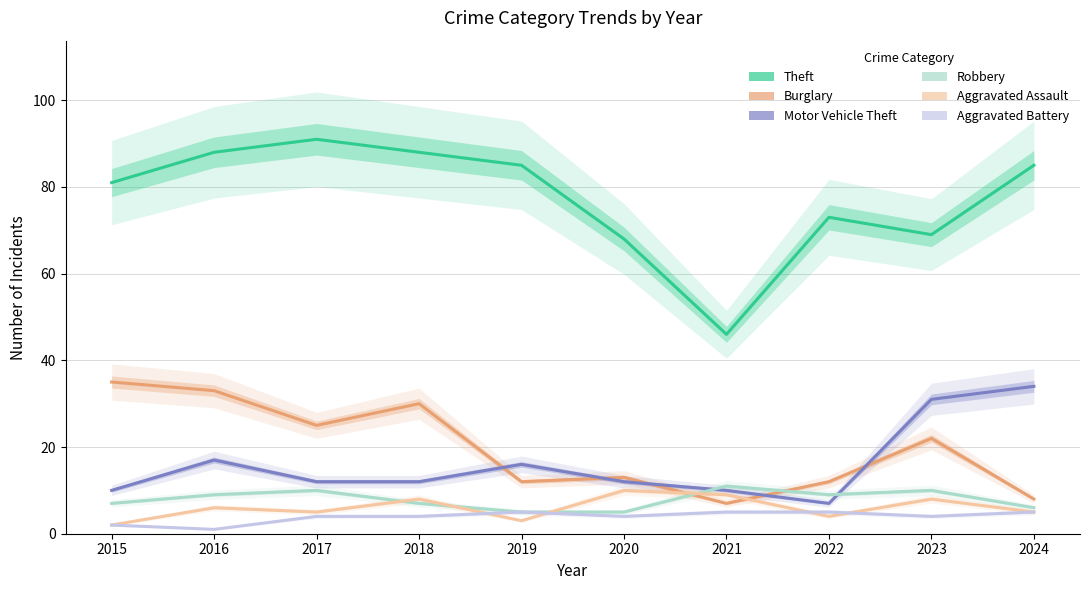

How many interior local valleys does the Motor Vehicle Theft series have?

1